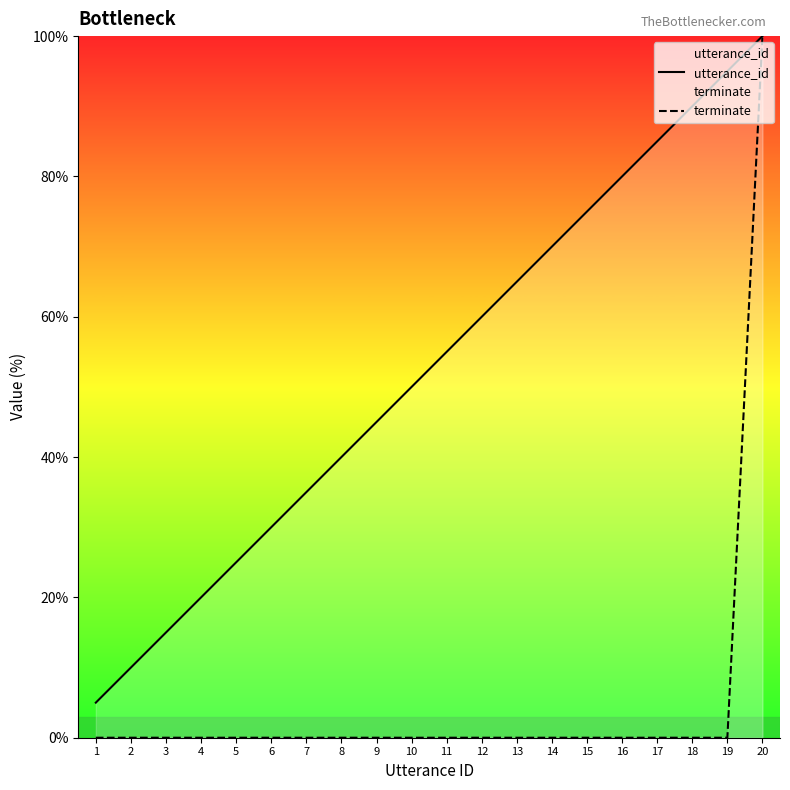

At which category is the sum across all series the highest?

20